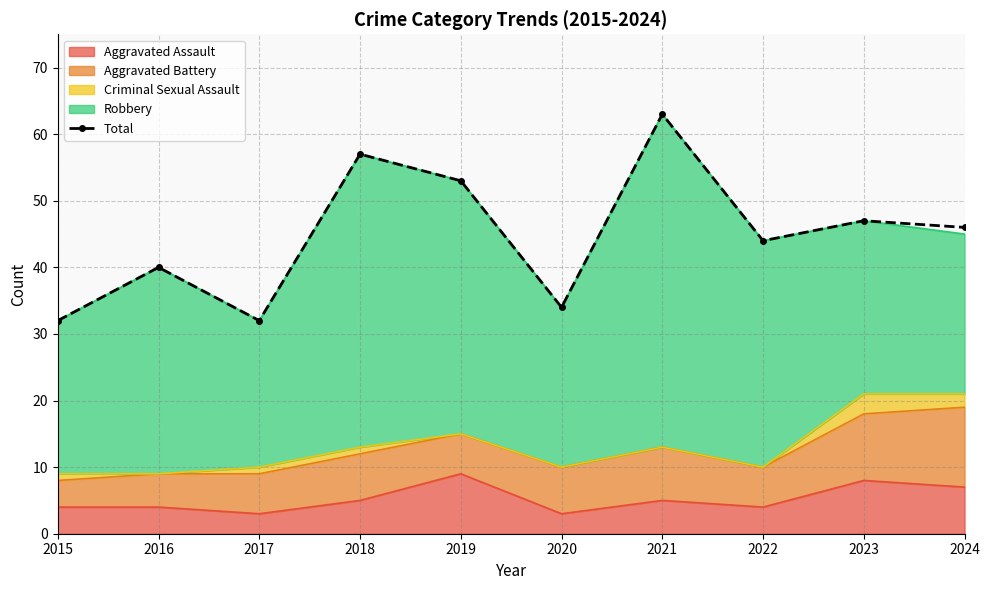

The value at 2018 is 57. True or false?

True